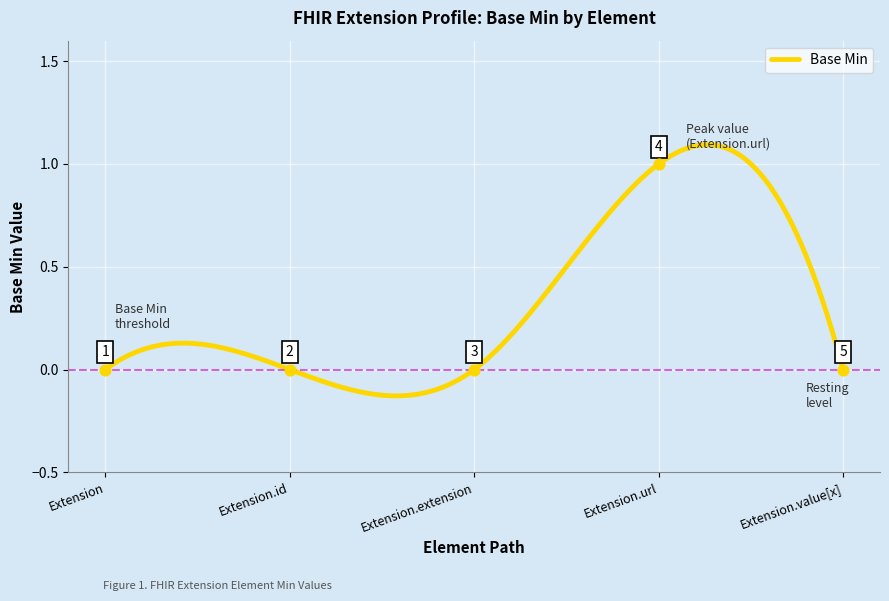

What is the change in value from Extension.extension to Extension.url?

+1